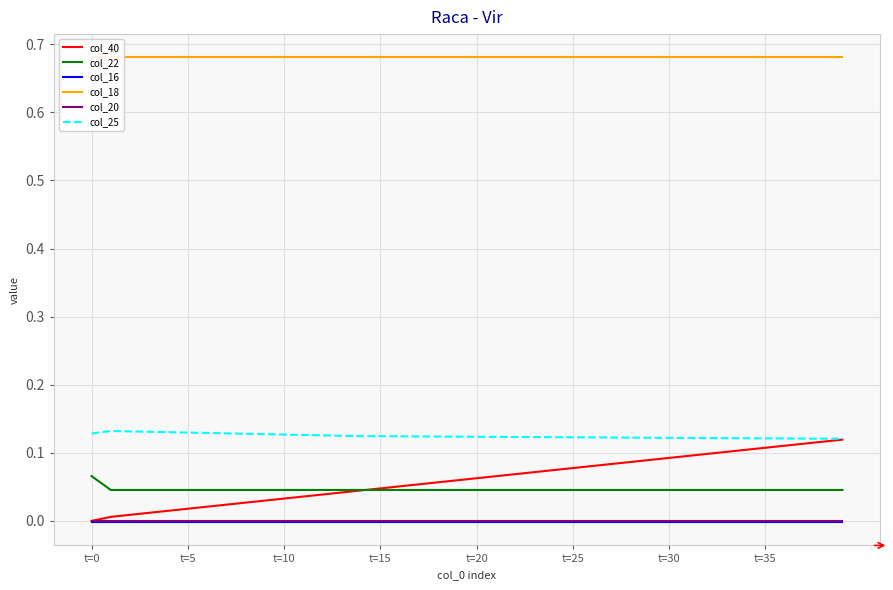

What are all the series names shown in the legend?

col_40, col_22, col_16, col_18, col_20, col_25